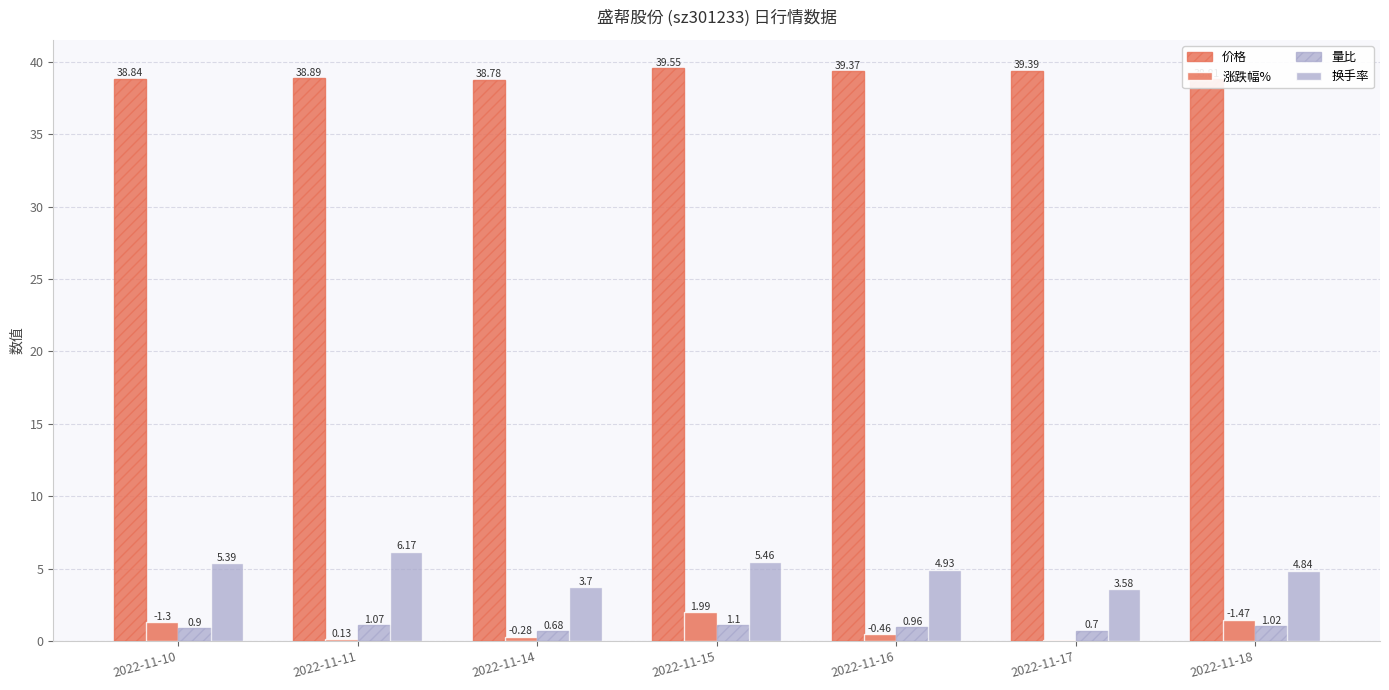

What is the difference between the 价格 values at 2022-11-14 and 2022-11-16?

0.6